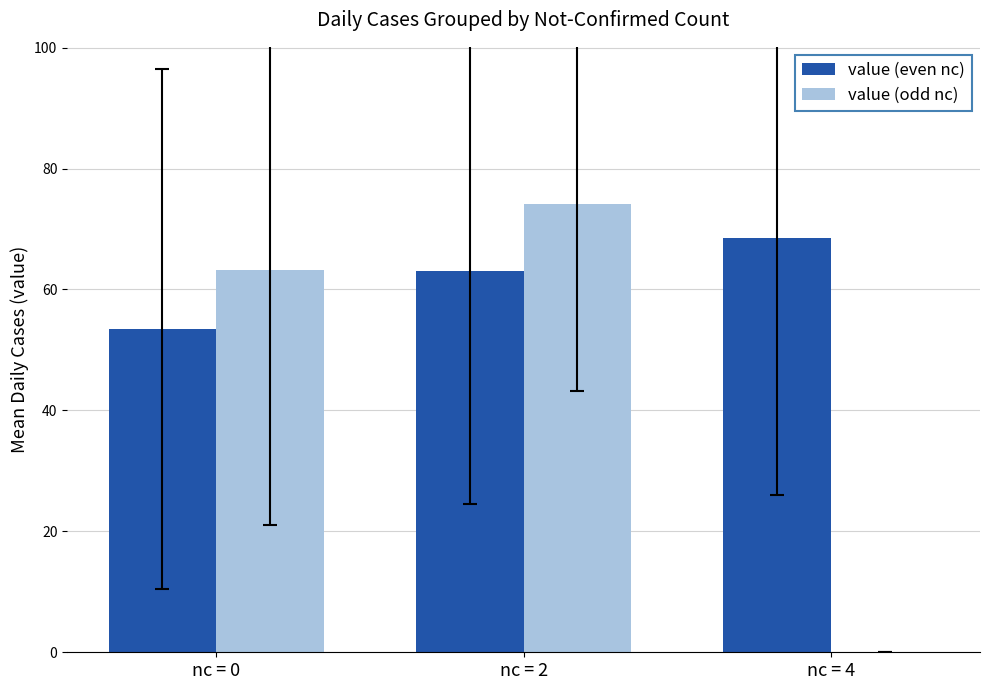

Which series changed the most between nc = 0 and nc = 2?

value (odd nc)